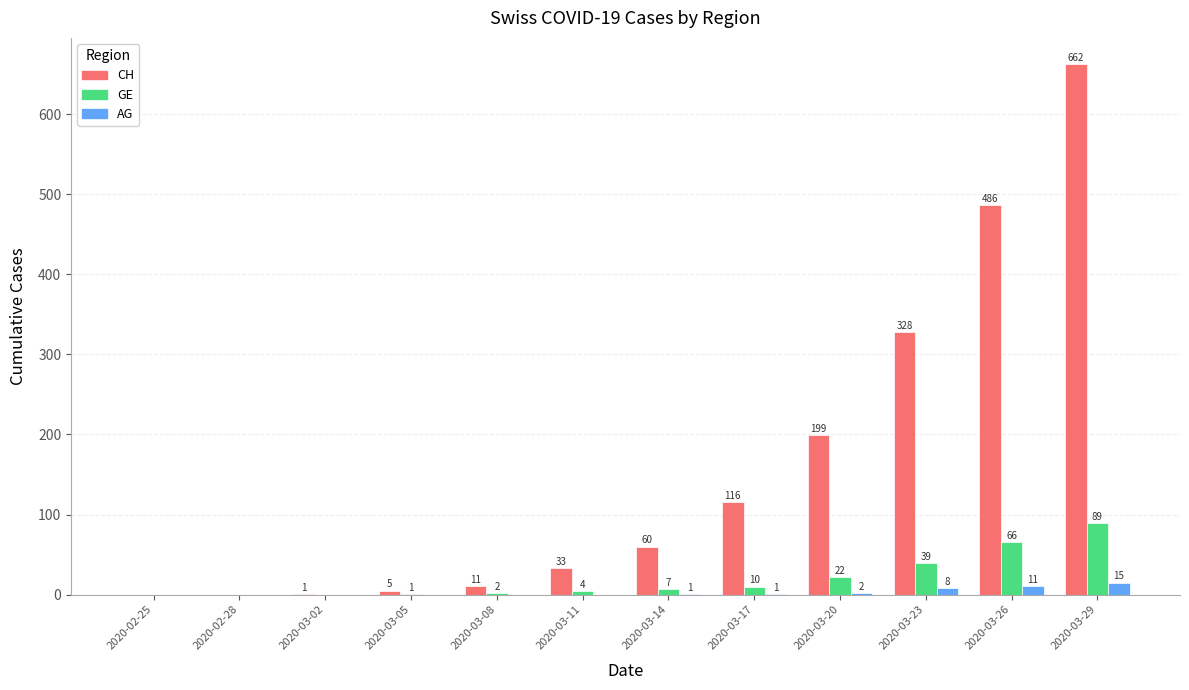

Which series changed the most between 2020-03-05 and 2020-03-23?

CH